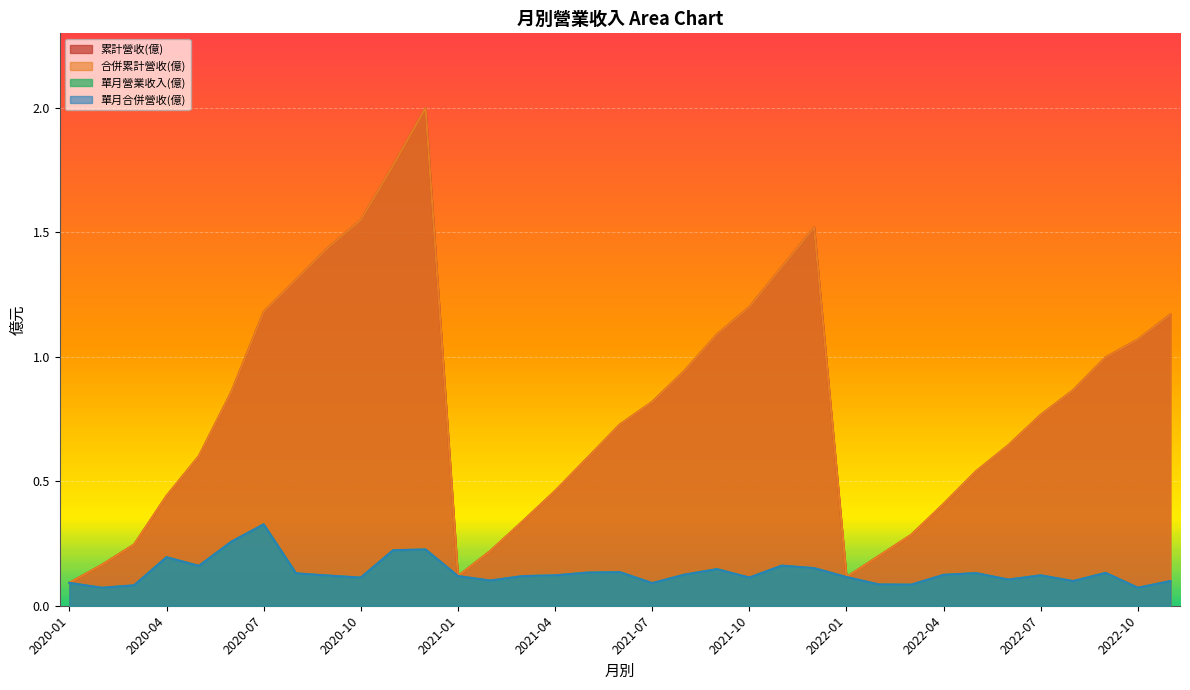

Rank the series at 2021-07 from lowest to highest value.

單月營業收入(億), 單月合併營收(億), 累計營收(億), 合併累計營收(億)